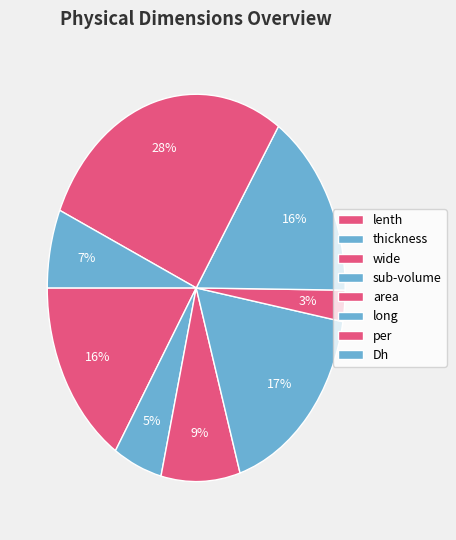

Which category has the biggest portion of the pie?

per